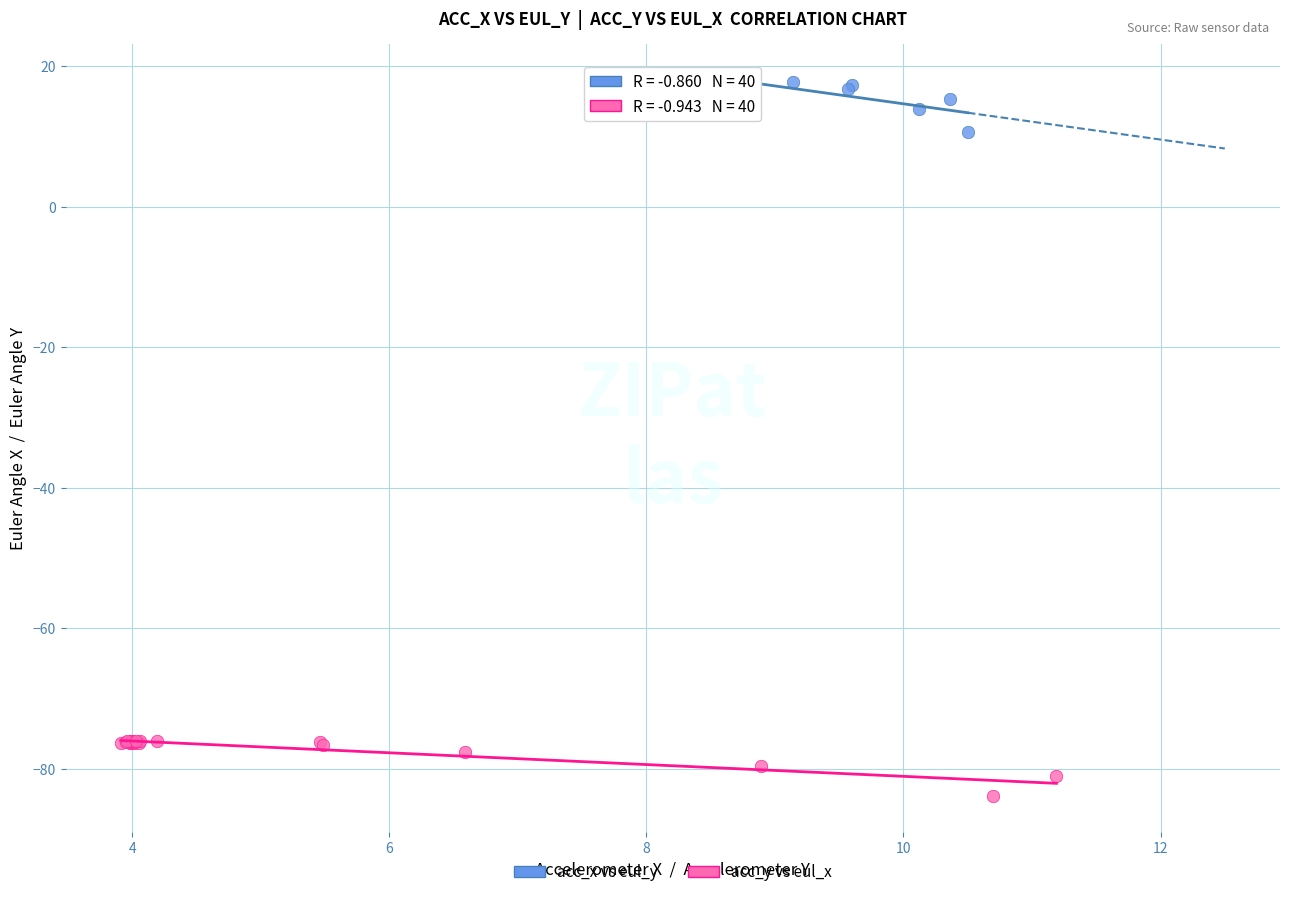

Which series reaches the maximum Y coordinate?

acc_x vs eul_y